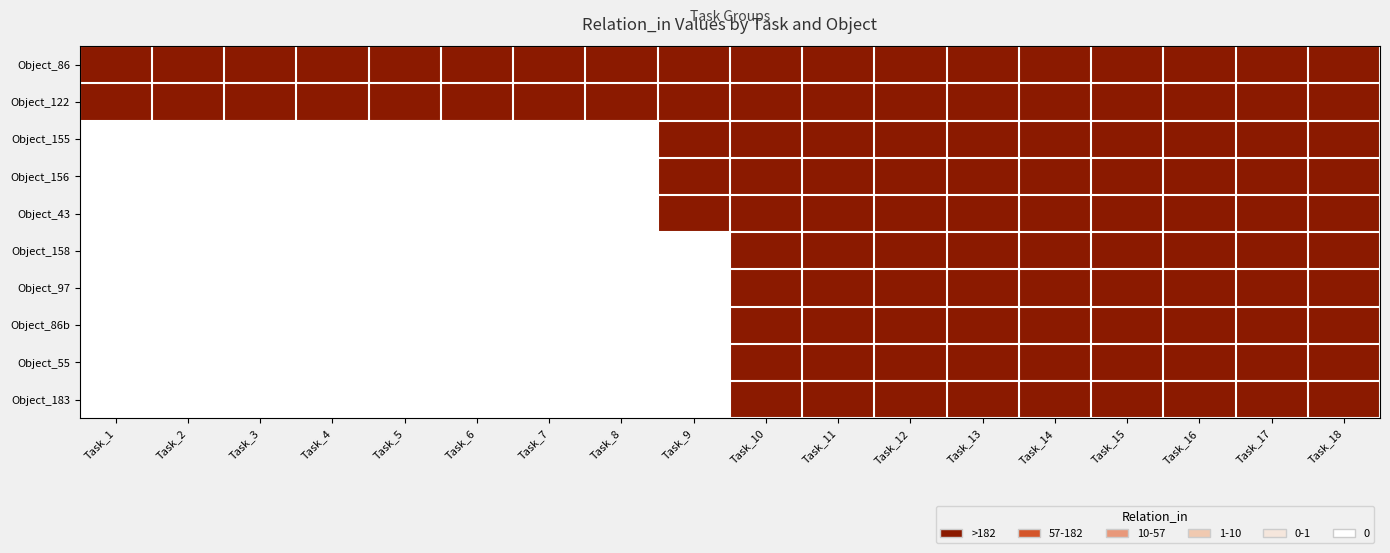

At which category is the sum across all series the highest?

Task_10